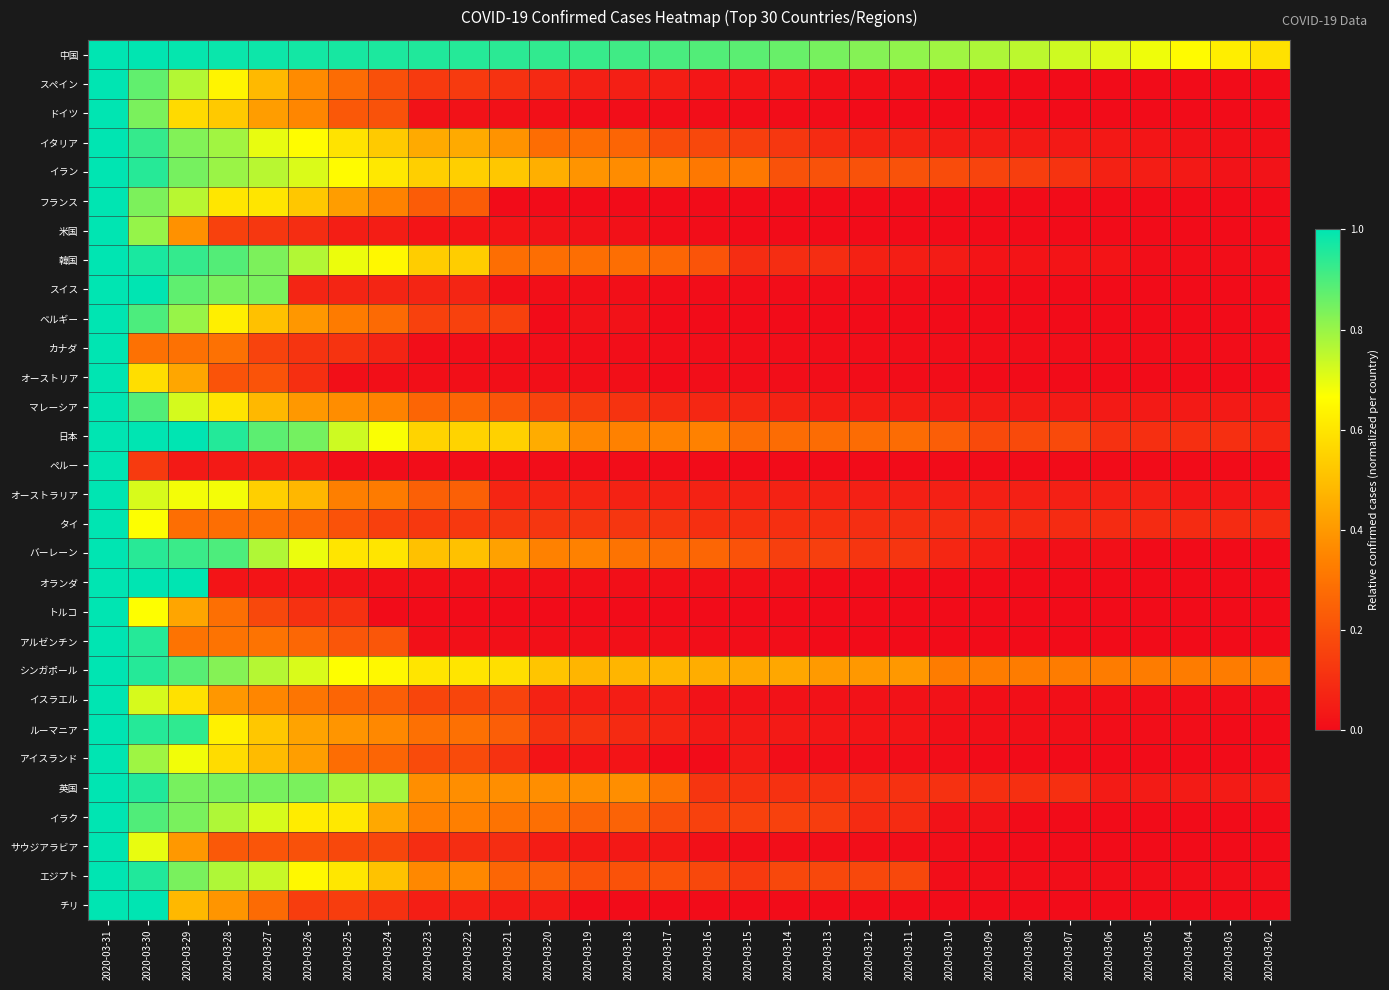

How many distinct data groups are displayed?

30